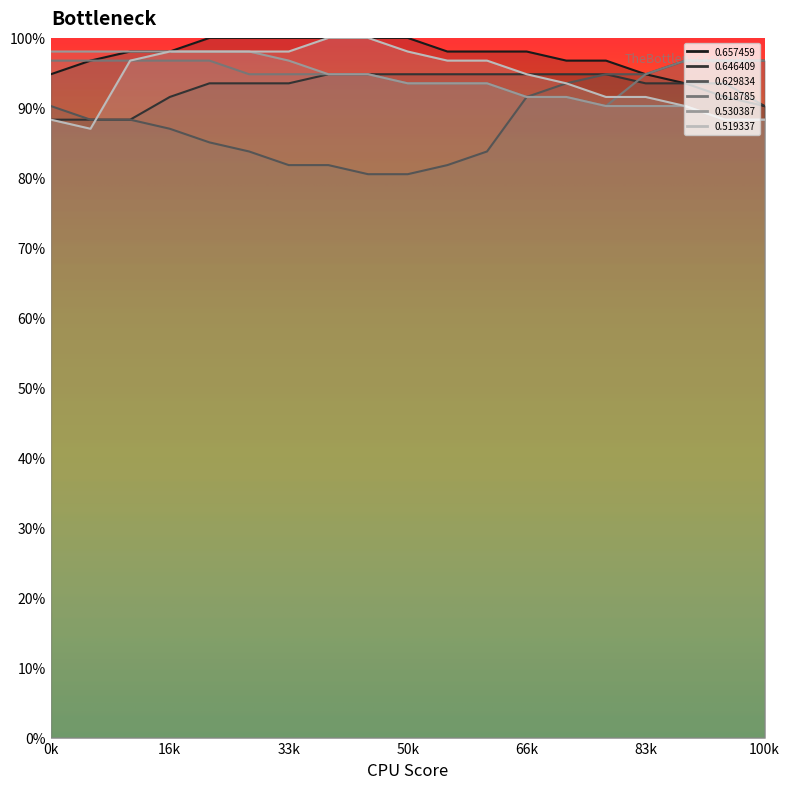

Reading right to left, what are all the values shown in this chart?

0.657459: 0.9	0.9	0.9	0.9	1.0	1.0	1.0	1.0	1.0	1.0	1.0	1.0	1.0	1.0	1.0	1.0	1.0	1.0	0.9
0.646409: 0.9	0.9	0.9	0.9	0.9	0.9	0.9	0.9	0.9	0.9	0.9	0.9	0.9	0.9	0.9	0.9	0.9	0.9	0.9
0.629834: 1.0	1.0	1.0	0.9	0.9	0.9	0.9	0.8	0.8	0.8	0.8	0.8	0.8	0.8	0.9	0.9	0.9	0.9	0.9
0.618785: 1.0	1.0	1.0	0.9	0.9	0.9	0.9	0.9	0.9	0.9	0.9	0.9	0.9	0.9	1.0	1.0	1.0	1.0	1.0
0.530387: 0.9	0.9	0.9	0.9	0.9	0.9	0.9	0.9	0.9	0.9	0.9	0.9	1.0	1.0	1.0	1.0	1.0	1.0	1.0
0.519337: 0.9	0.9	0.9	0.9	0.9	0.9	0.9	1.0	1.0	1.0	1.0	1.0	1.0	1.0	1.0	1.0	1.0	0.9	0.9